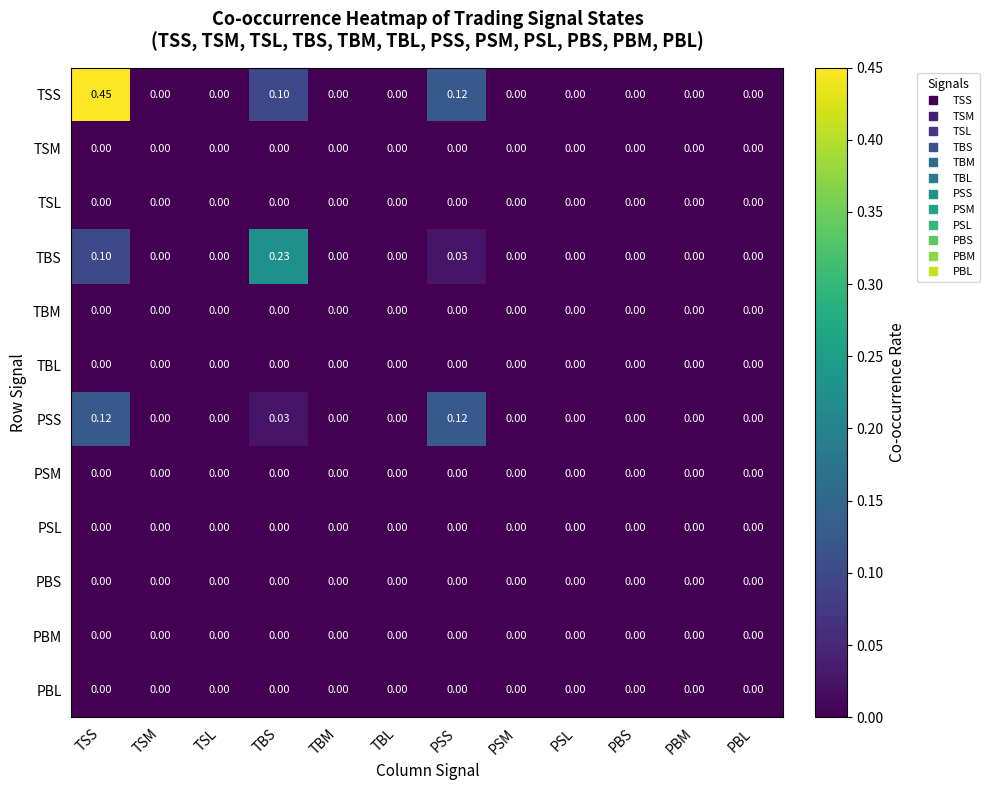

Which series has the widest spread of values?

TSS